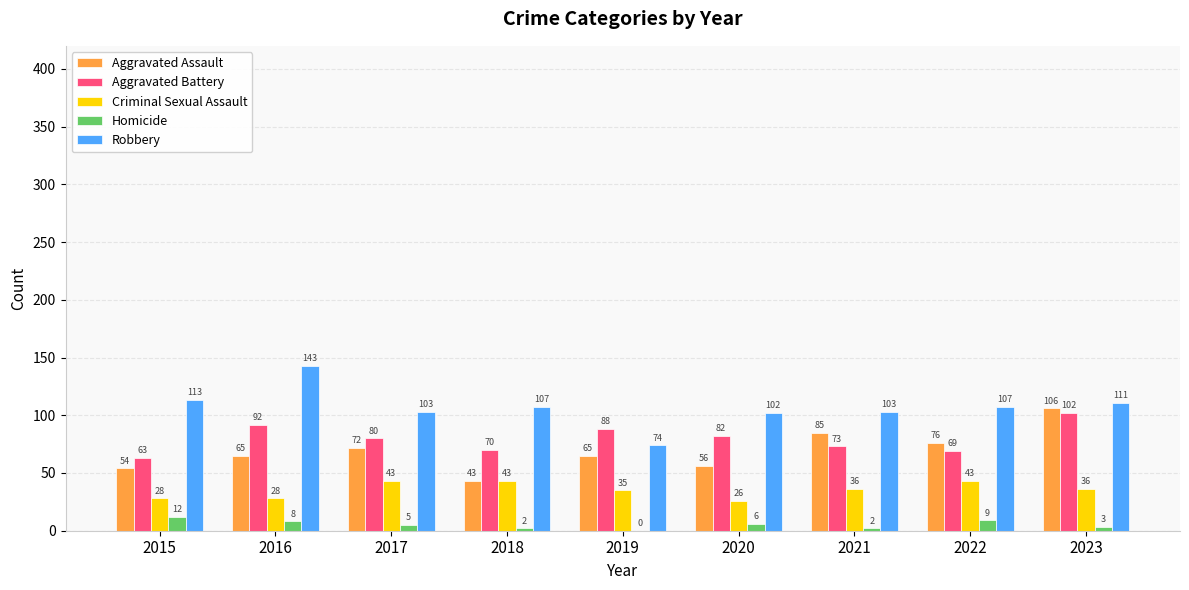

What are all the series names shown in the legend?

Aggravated Assault, Aggravated Battery, Criminal Sexual Assault, Homicide, Robbery